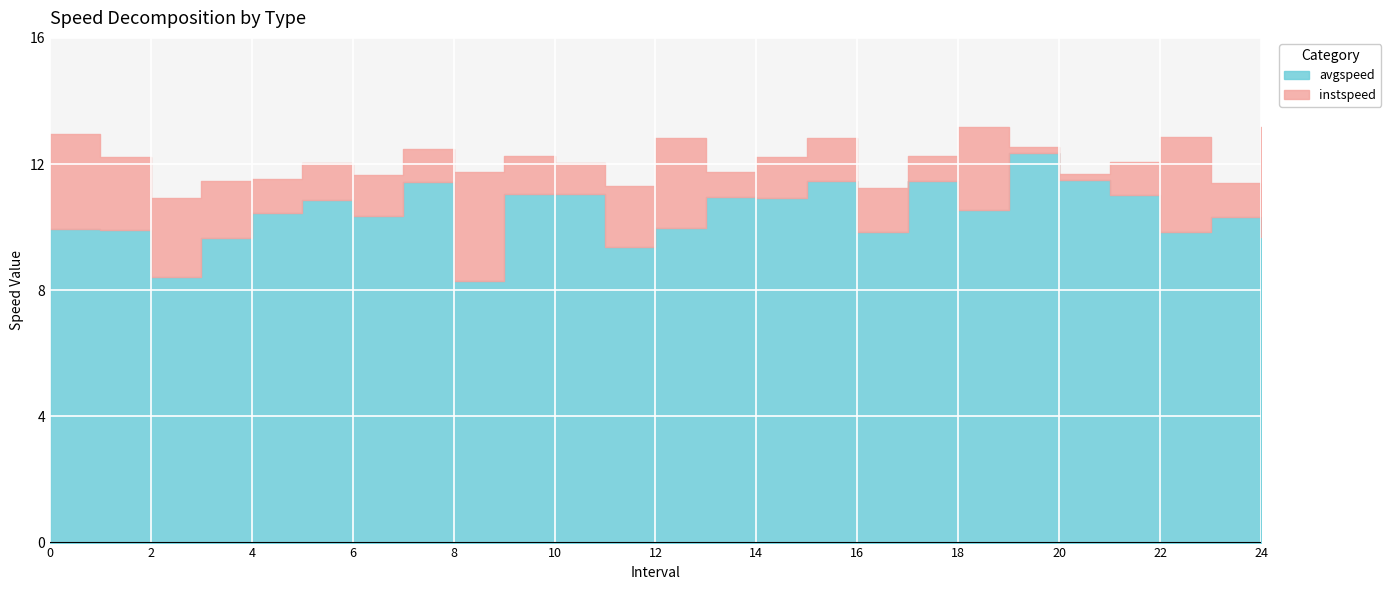

The value of avgspeed at 22 is 9.9. True or false?

True